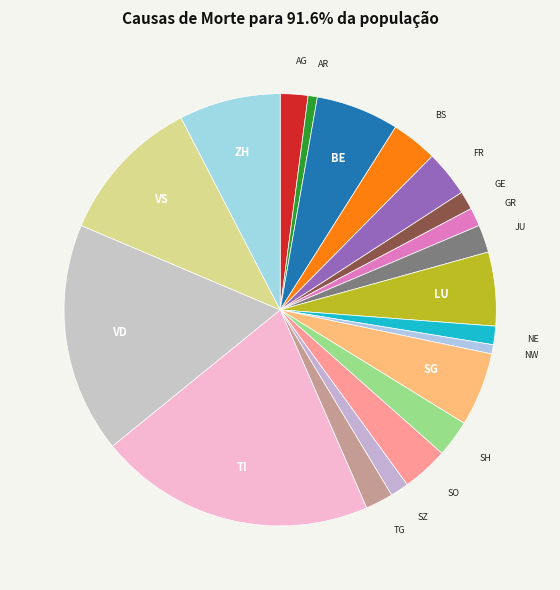

What is the ratio of the value at SH to the value at SZ?

2.0